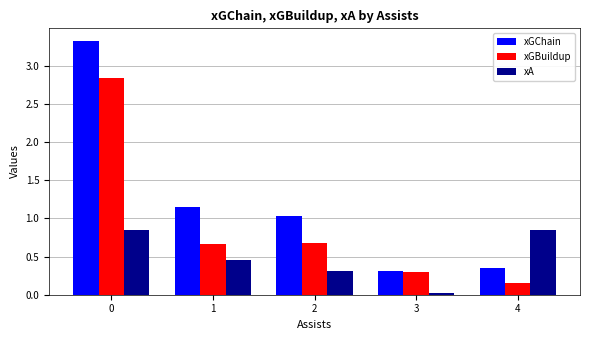

Rank the series by their maximum value, from lowest to highest.

xA, xGBuildup, xGChain